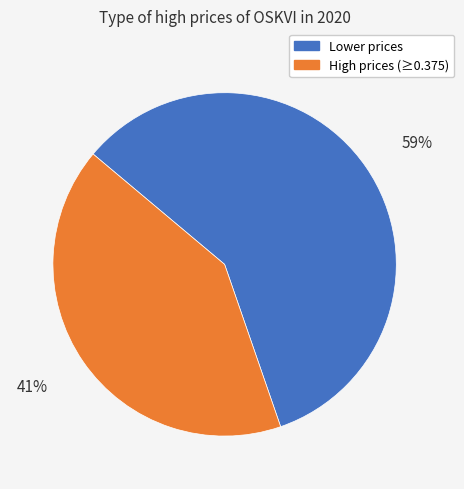

To the nearest percent, what portion does High prices (≥0.375) represent?

41%